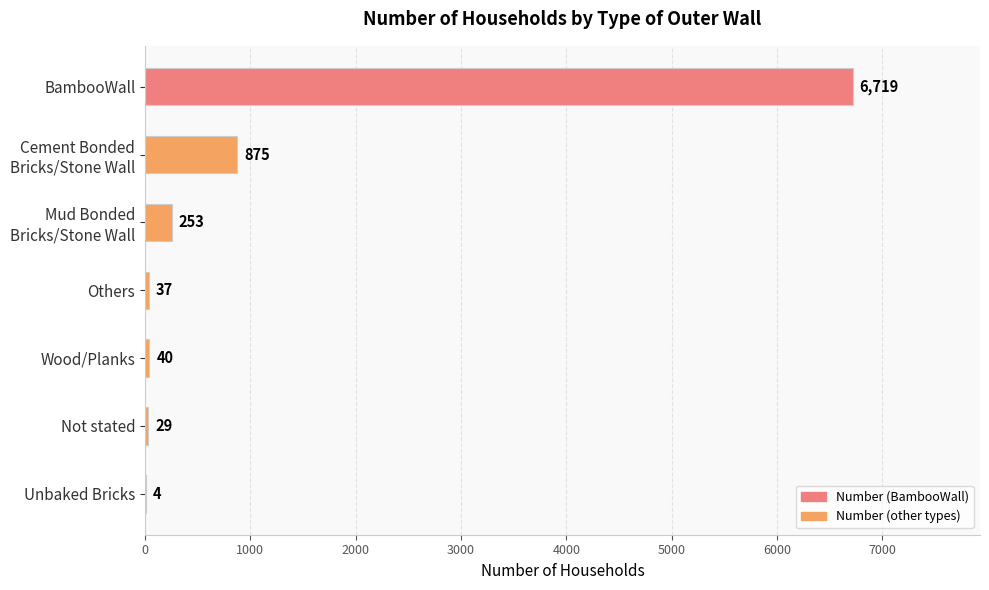

What is the sum of all values?

7957